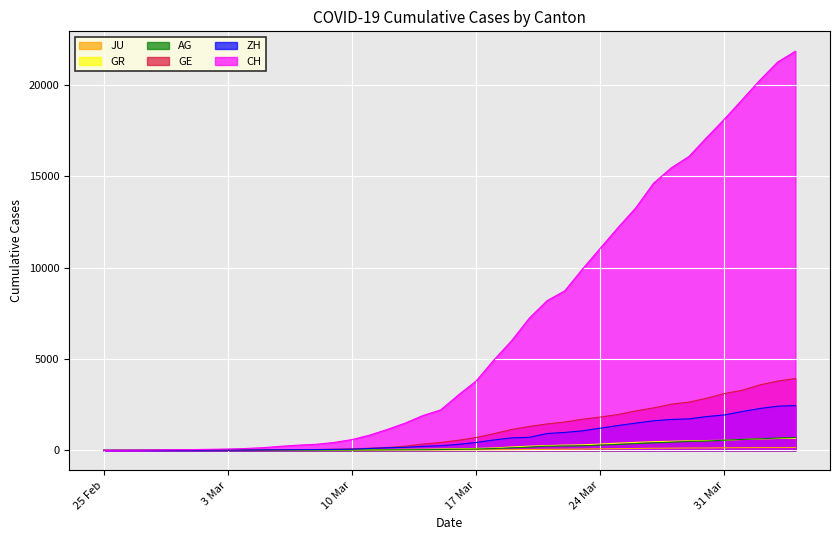

How many positive values does the AG series have?

39